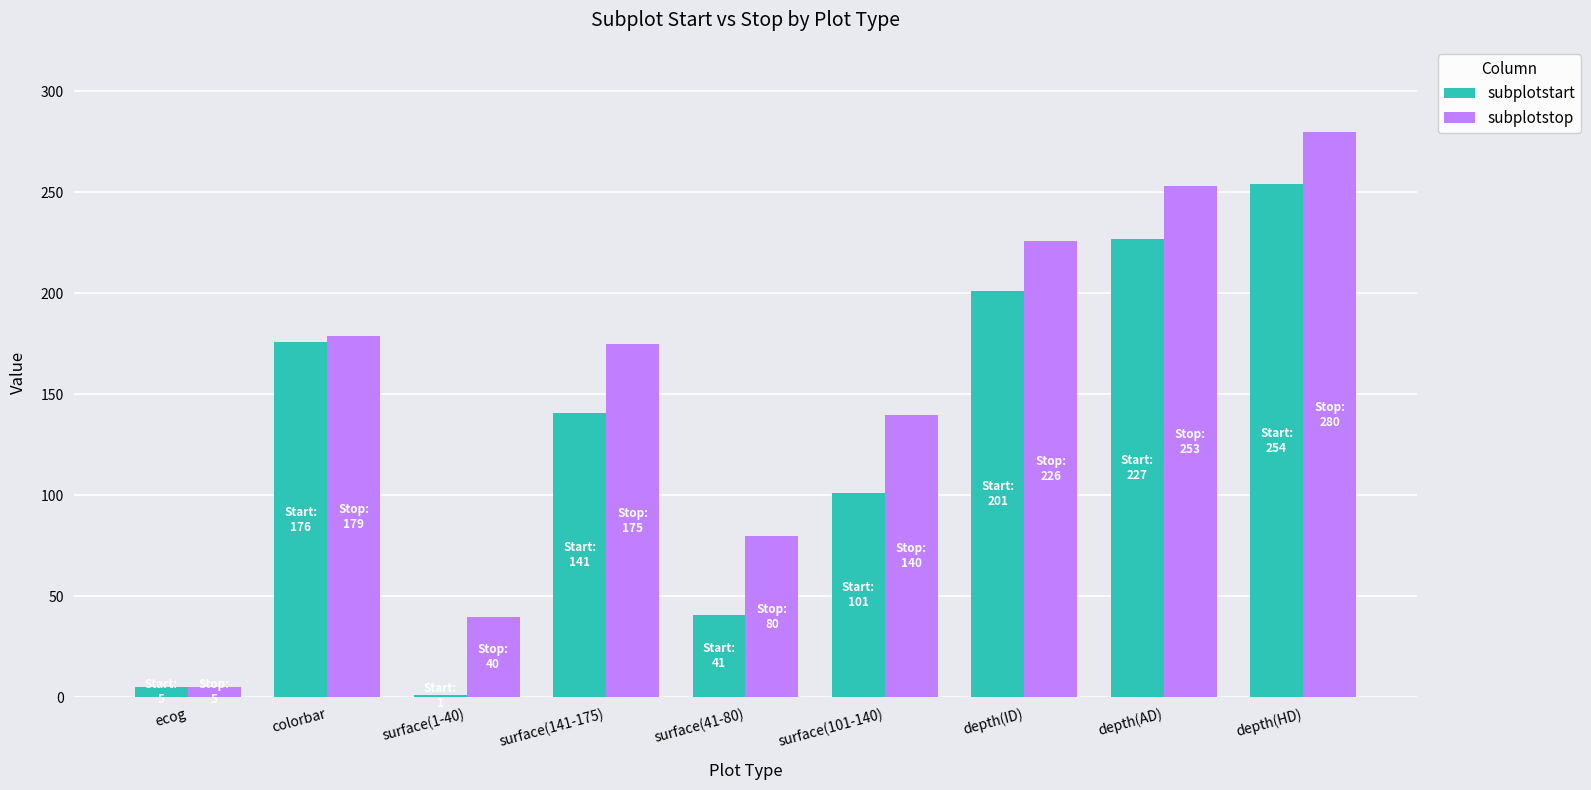

Which category has the highest value in the subplotstart series?

depth(HD)